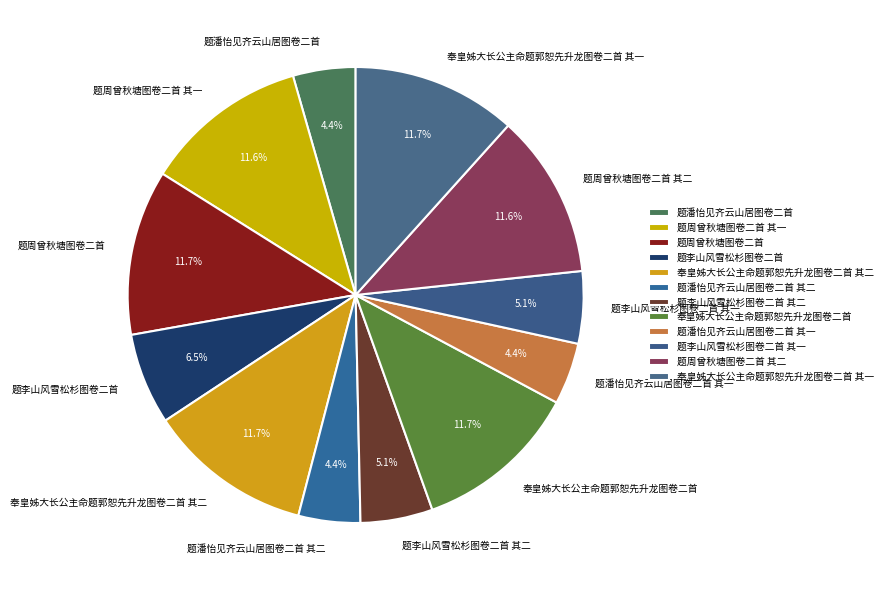

What percentage is the 题李山风雪松杉图卷二首 其二 slice, to the nearest percent?

5%